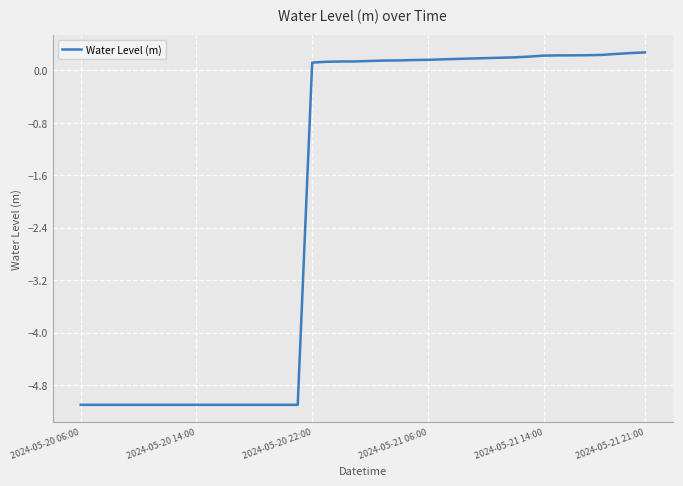

What is the greatest value displayed?

0.3